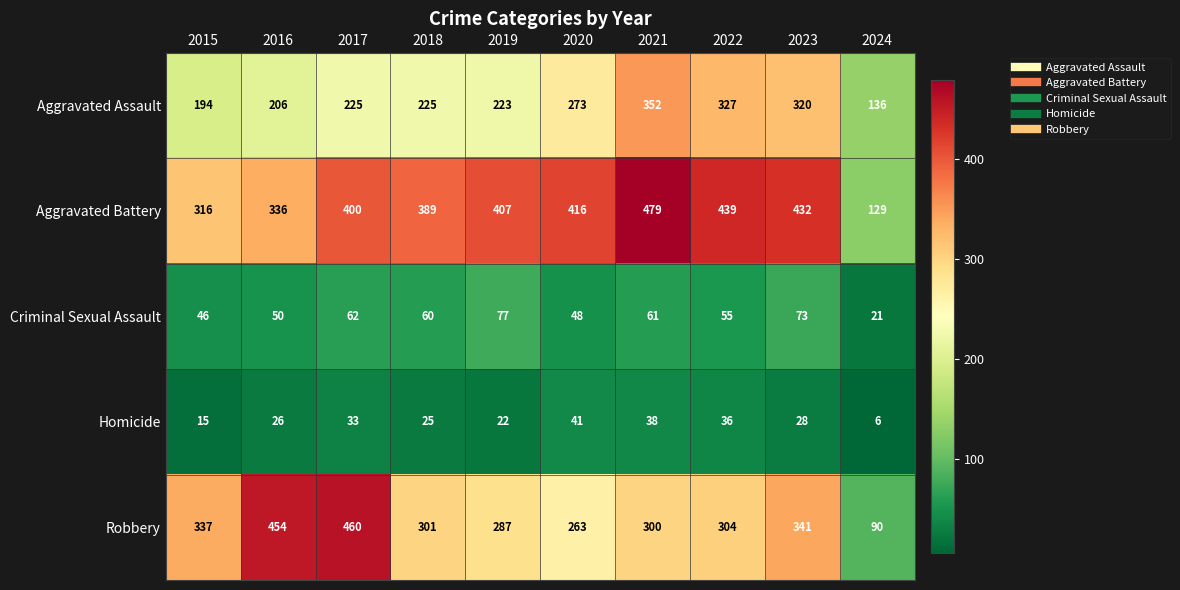

Which label corresponds to the smallest value in the chart?

2024